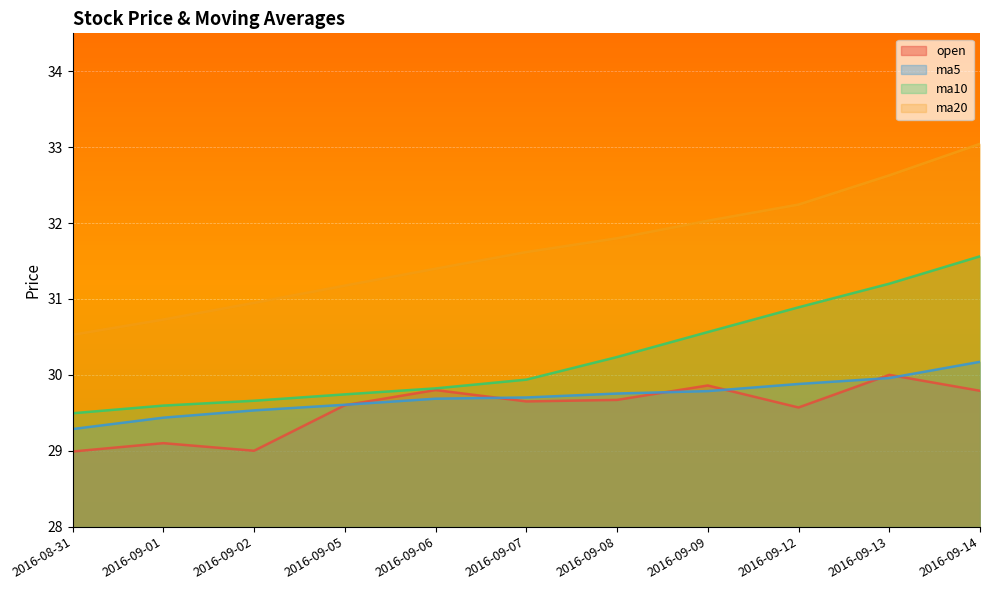

Which series has the largest total across all categories?

ma20